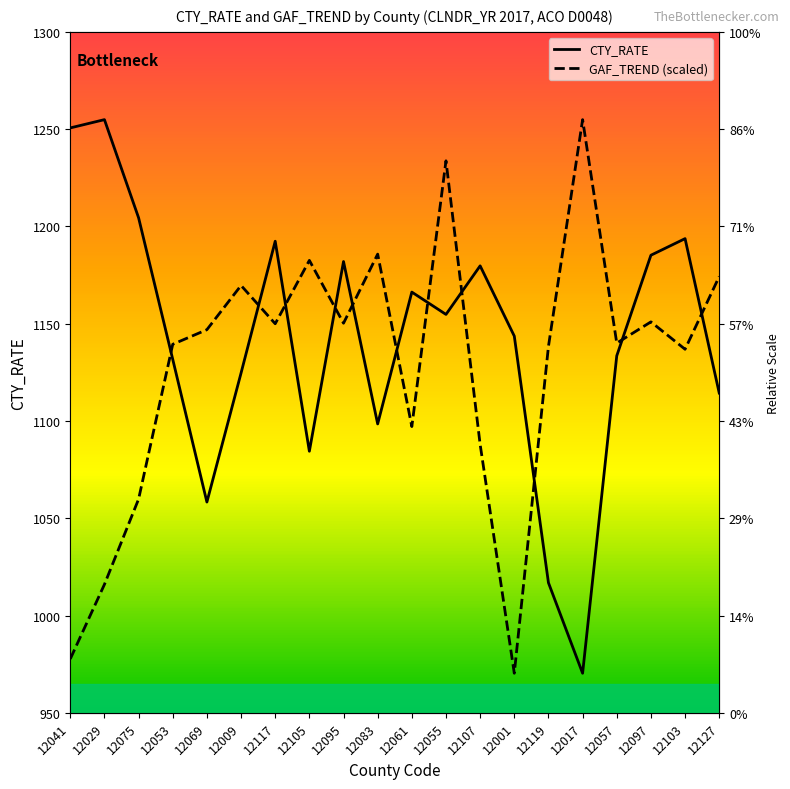

Which category has the lowest value in the CTY_RATE series?

12017